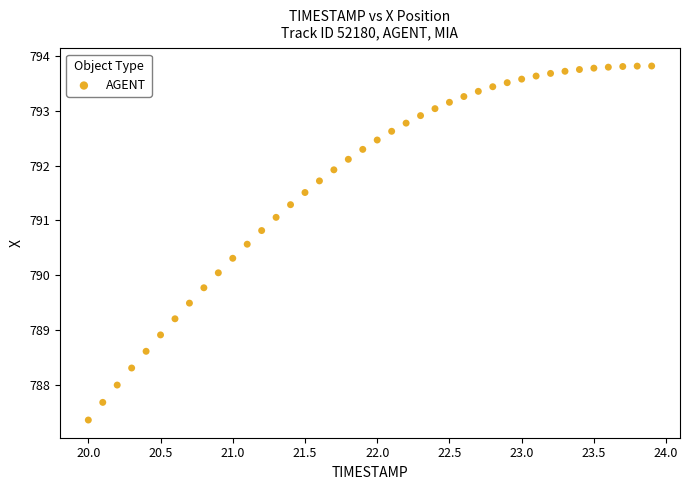

What is the range of Y values (max minus min)?

6.5